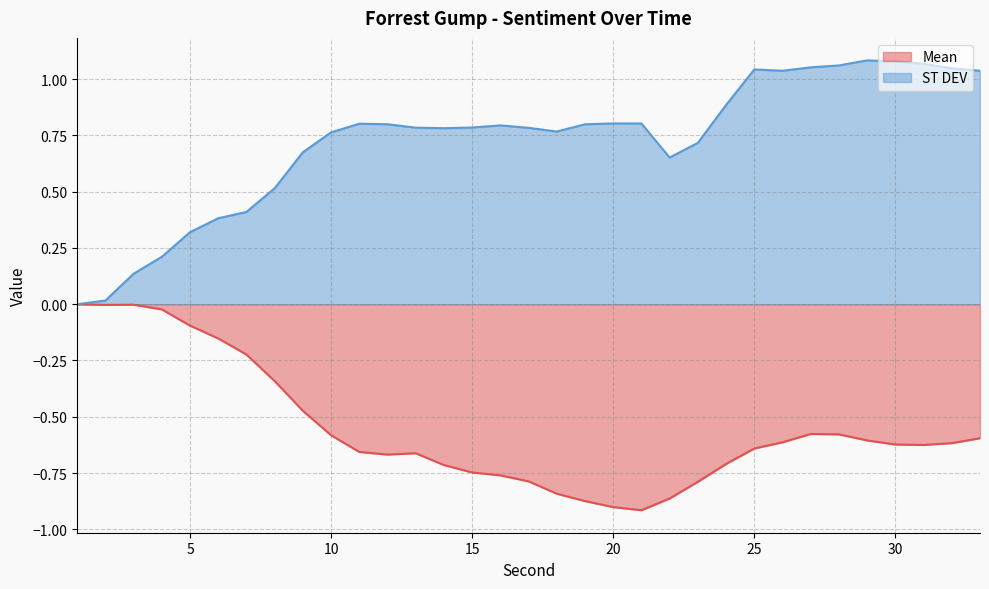

Which series changed the most between 2 and 23?

Mean